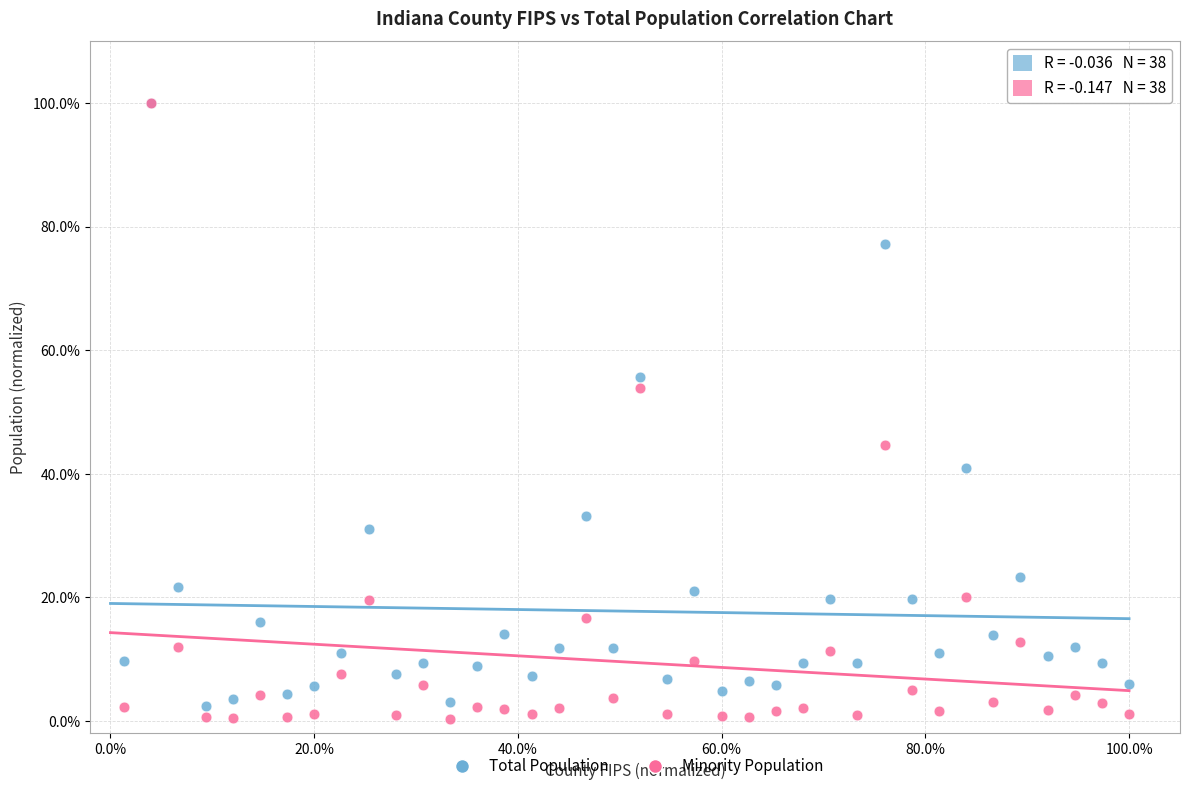

What are all the series names shown in the legend?

Total Population, Minority Population